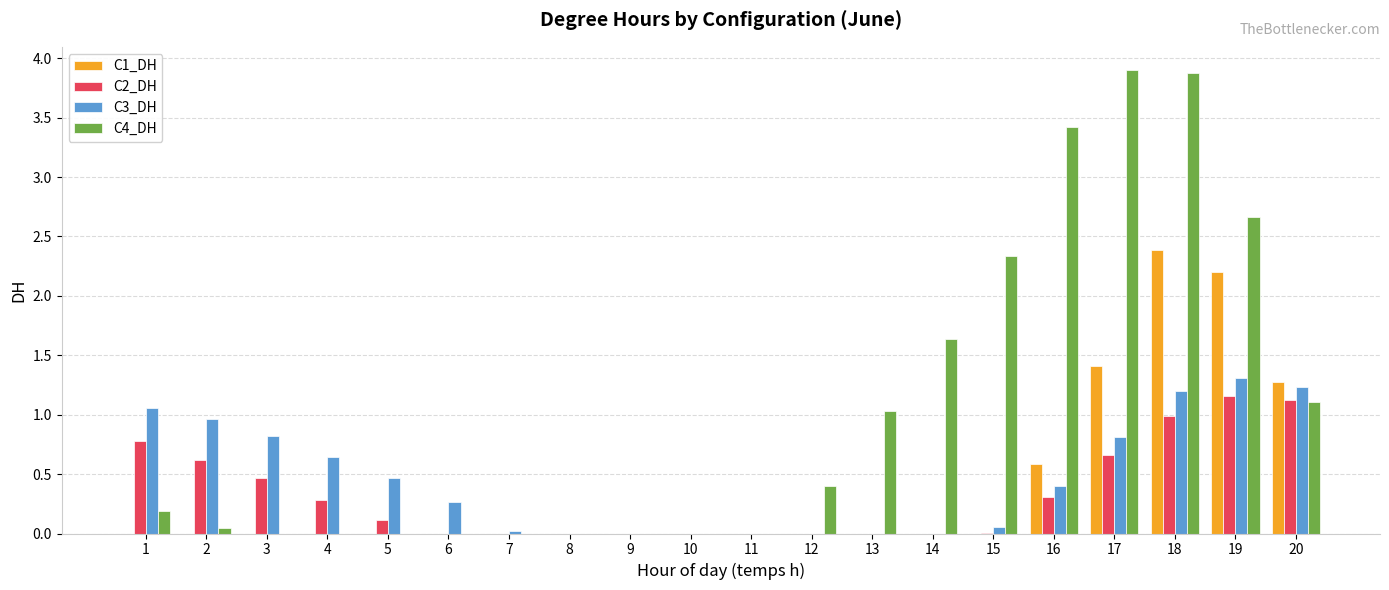

Which series changed the most between 6 and 7?

C3_DH